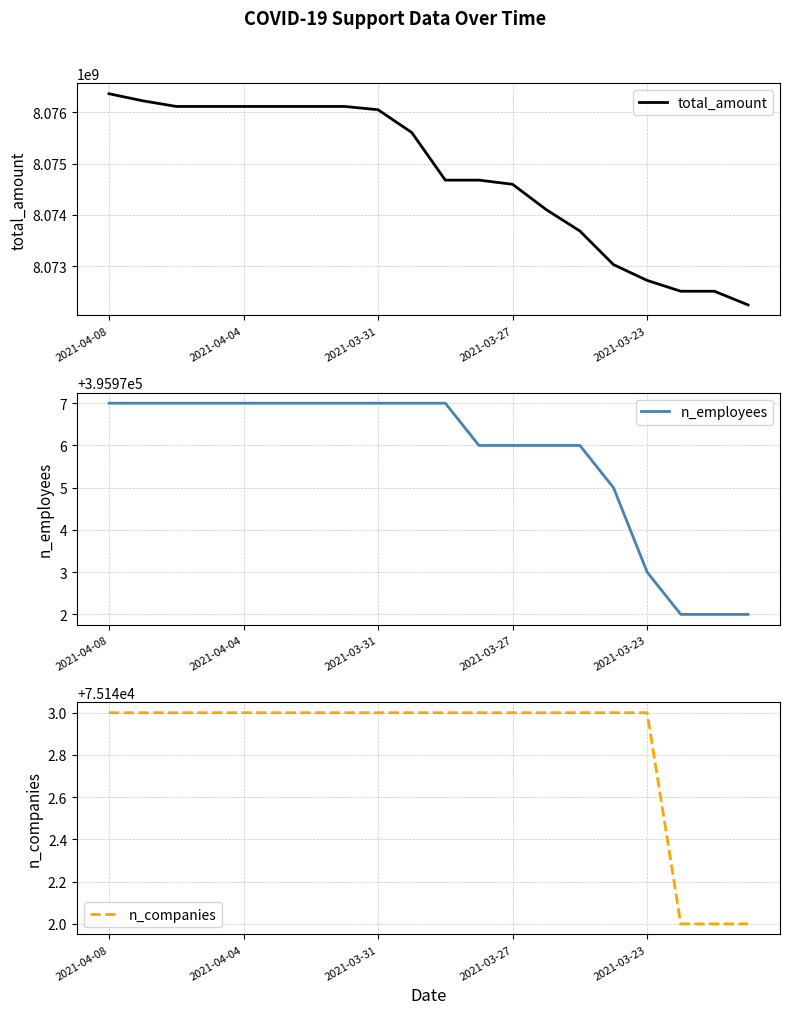

Reading left to right, transcribe all the data shown in this chart.

total_amount: 8076360693	8076223442	8076113090	8076113090	8076113090	8076113090	8076113090	8076113090	8076049199	8075606438	8074678425	8074678425	8074597415	8074104165	8073687912	8073032911	8072725752	8072514884	8072514884	8072248759
n_employees: 395977	395977	395977	395977	395977	395977	395977	395977	395977	395977	395977	395976	395976	395976	395976	395975	395973	395972	395972	395972
n_companies: 75143	75143	75143	75143	75143	75143	75143	75143	75143	75143	75143	75143	75143	75143	75143	75143	75143	75142	75142	75142